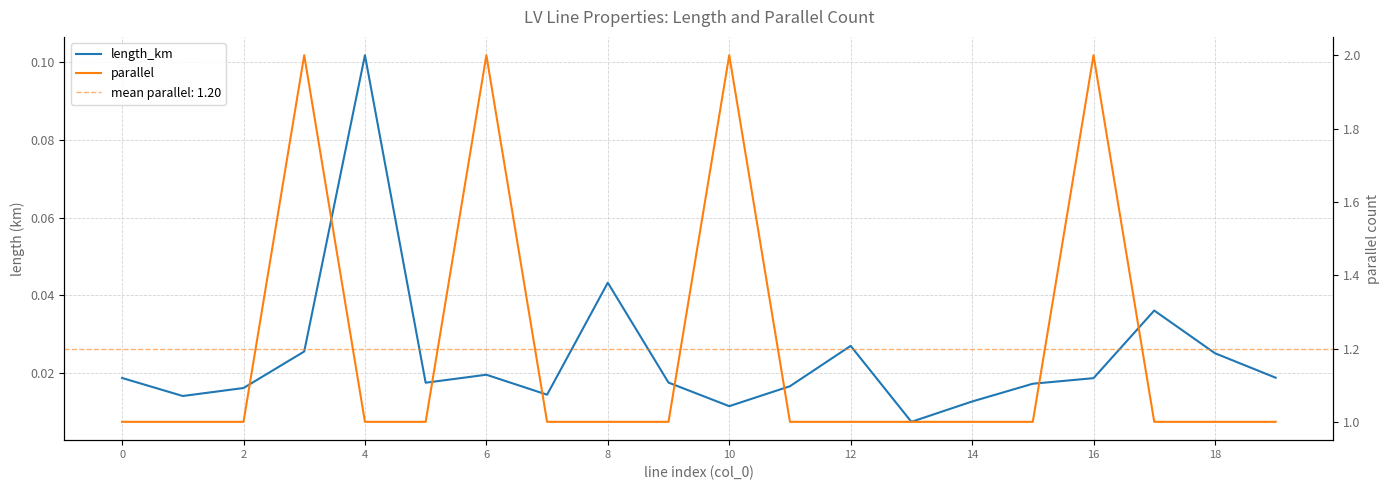

Between 6 and 14, which series saw the biggest shift?

parallel